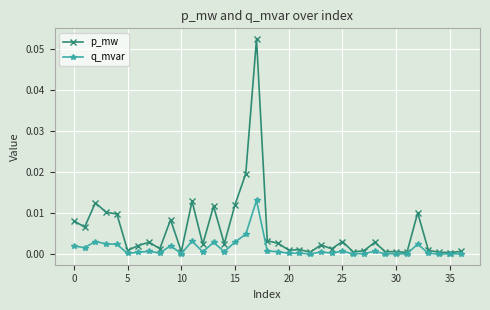

How many categories are shown in the chart?

37